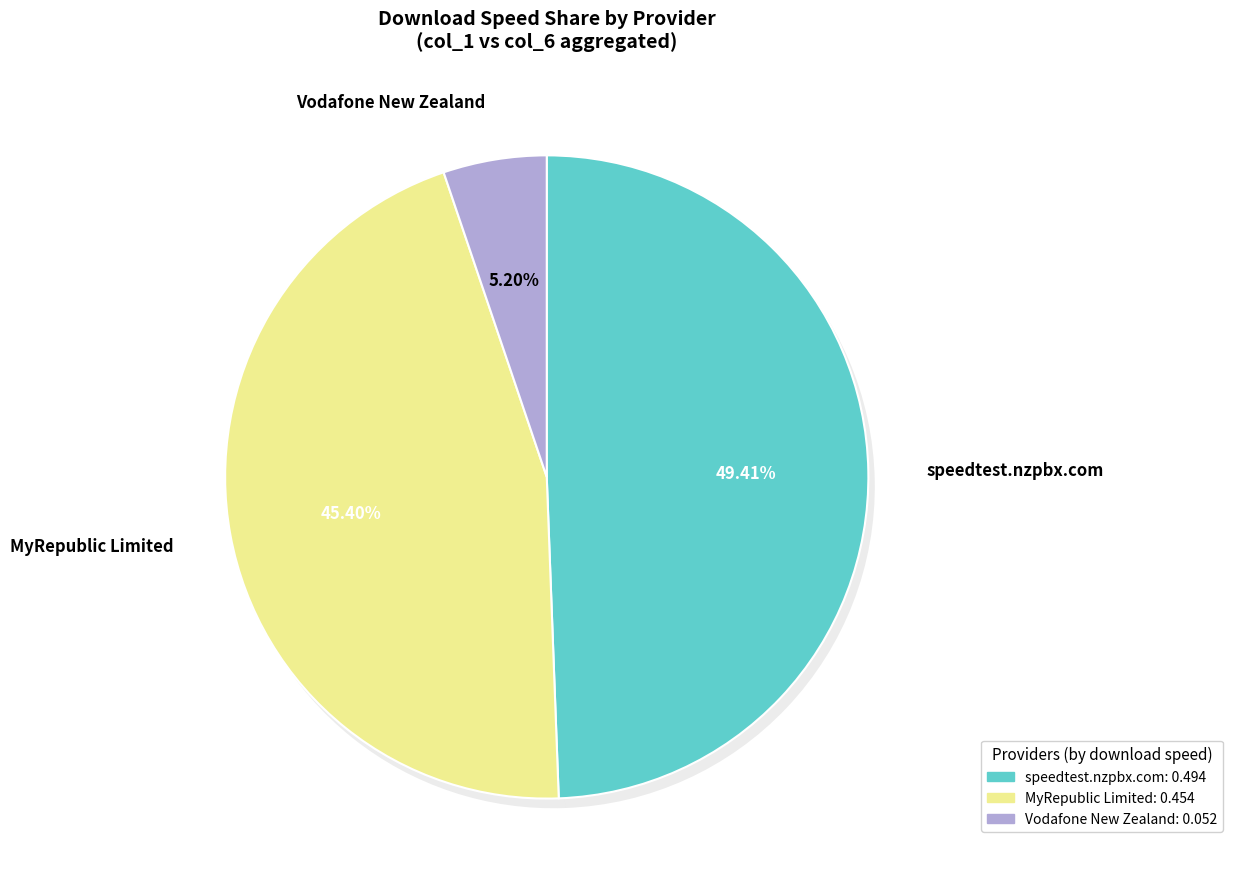

Between MyRepublic Limited and Vodafone New Zealand, which is larger?

MyRepublic Limited